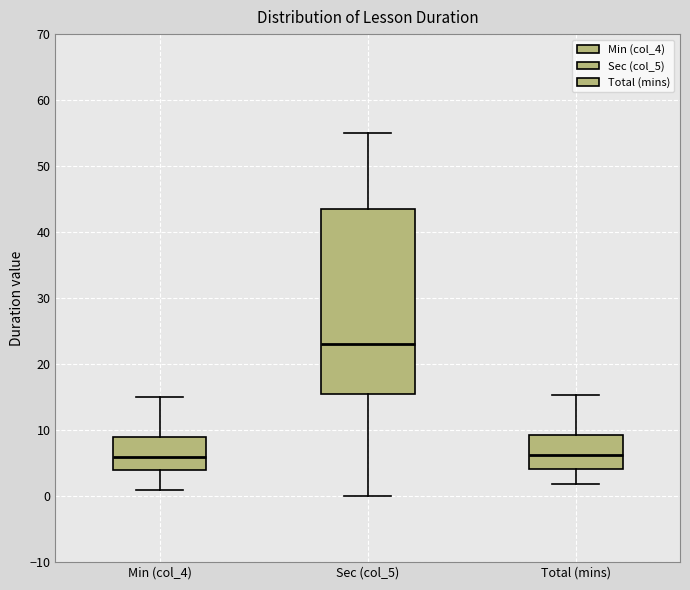

Where does the lower whisker of the box for Sec (col_5) end on the y-axis? The values are not printed on the chart, so give them approximately, as read against the axis.

0